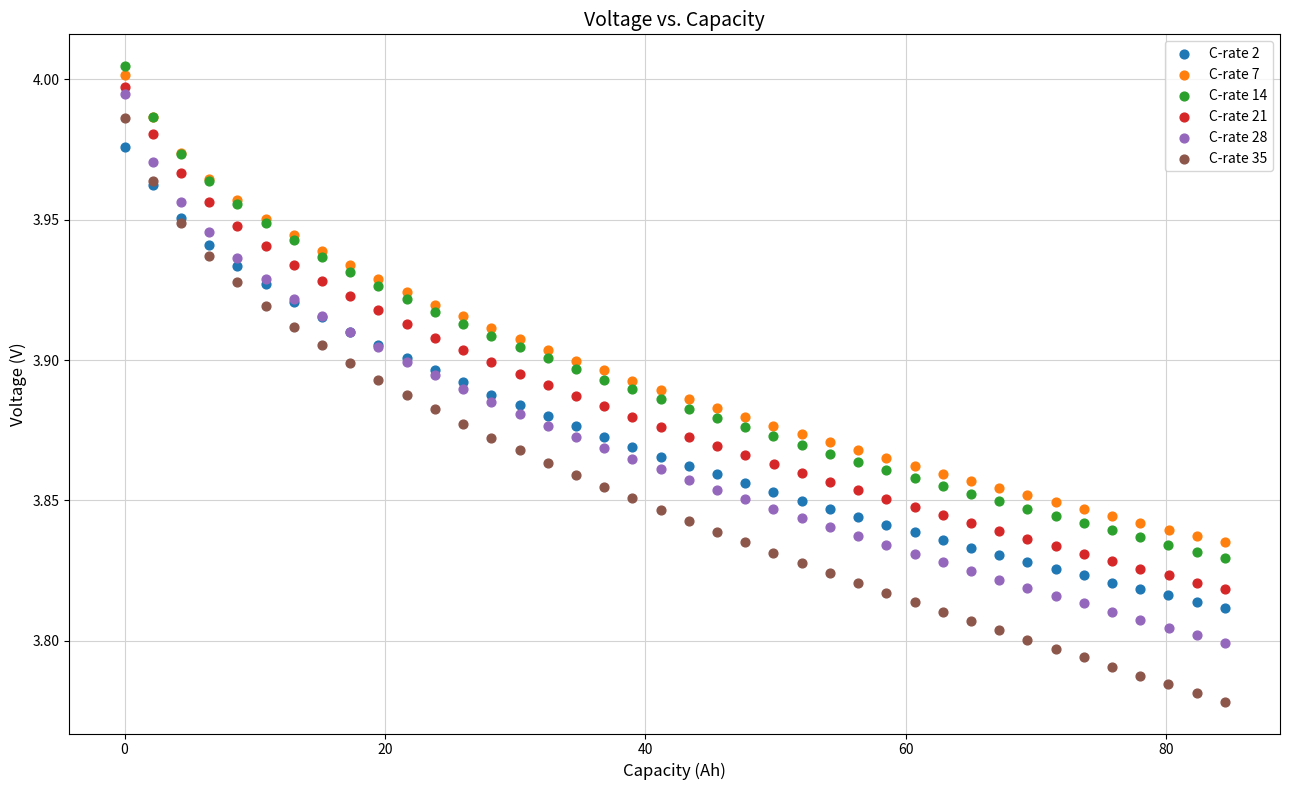

Which series contains the highest Y value?

C-rate 14